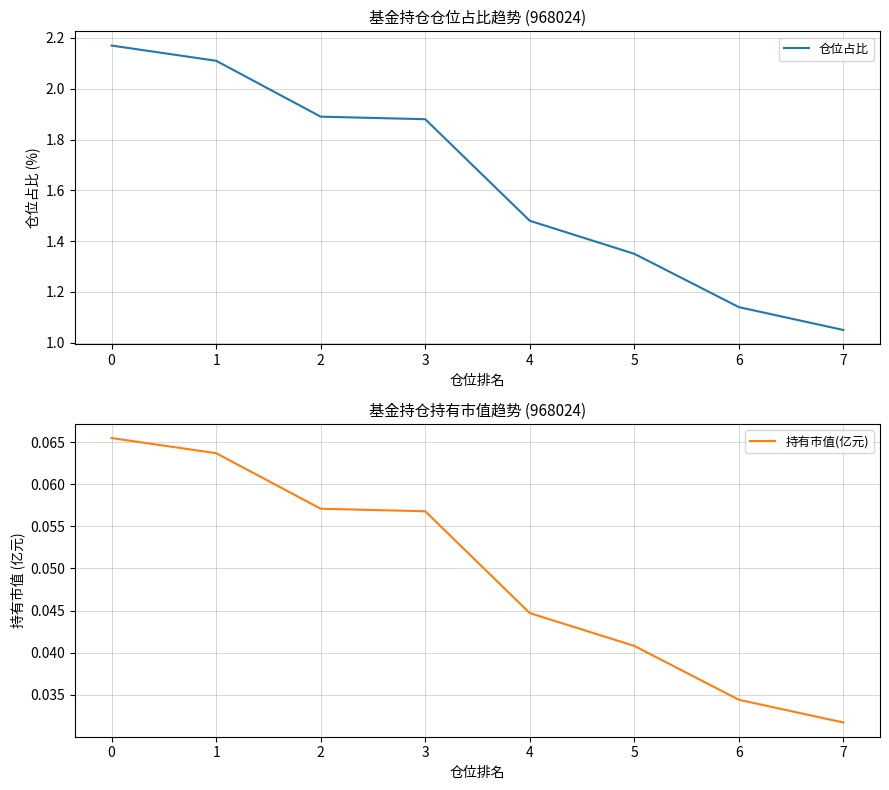

True or false: 持有市值(亿元) has more than 0 interior local peaks.

False